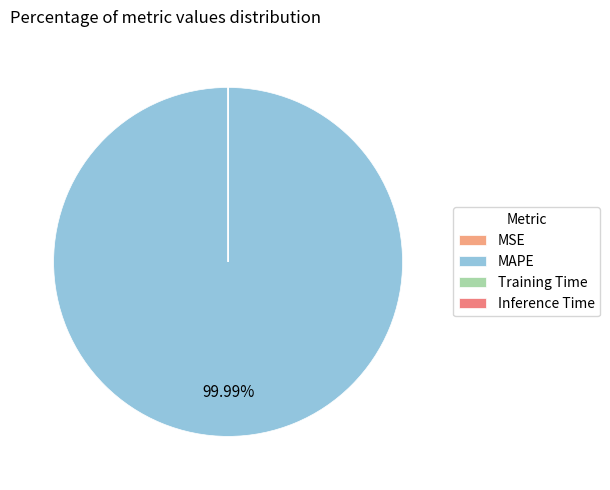

Count the number of slices in the pie.

4